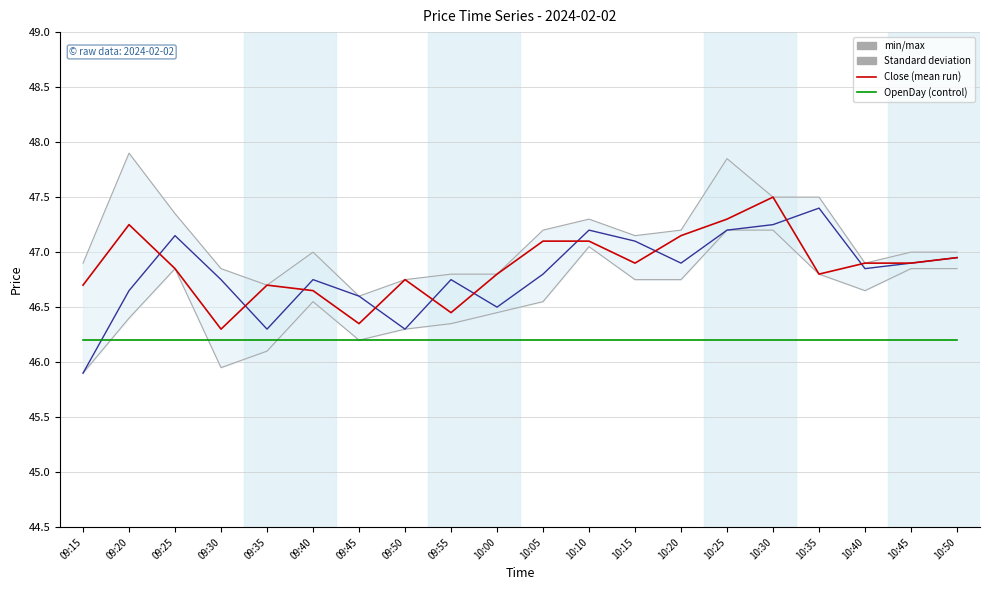

How many series are shown in this chart?

5